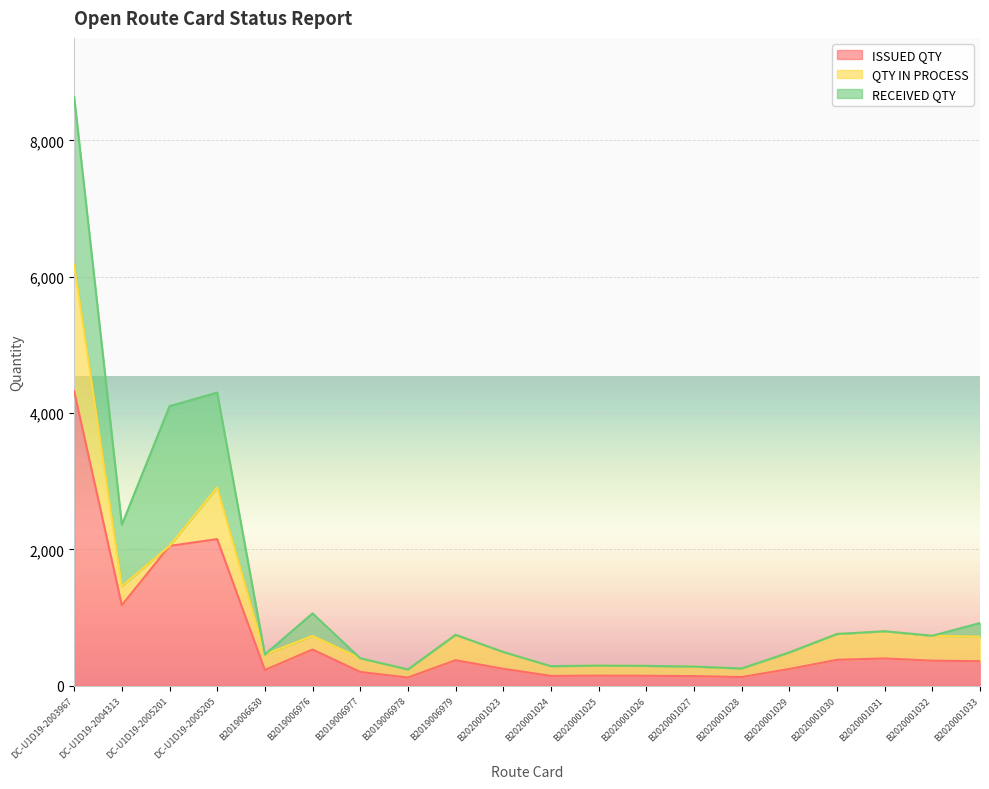

List the labels in order of QTY IN PROCESS value, smallest first.

DC-U1D19-2005201, B2019006978, B2020001028, B2020001027, B2020001024, B2020001026, B2020001025, B2019006976, B2019006977, B2019006630, B2020001029, B2020001023, DC-U1D19-2004313, B2020001033, B2020001032, B2019006979, B2020001030, B2020001031, DC-U1D19-2005205, DC-U1D19-2003967